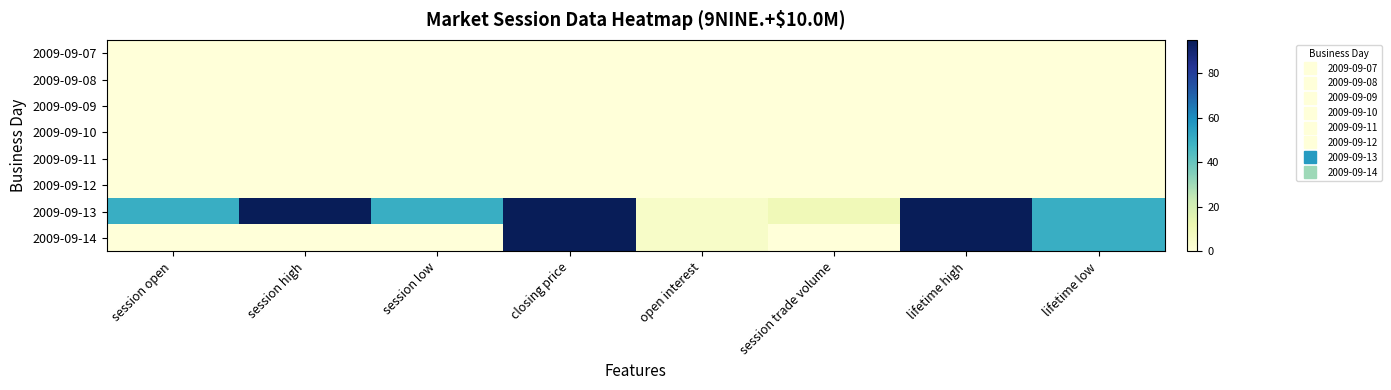

What is the spread (max minus min) of values at open interest?

5